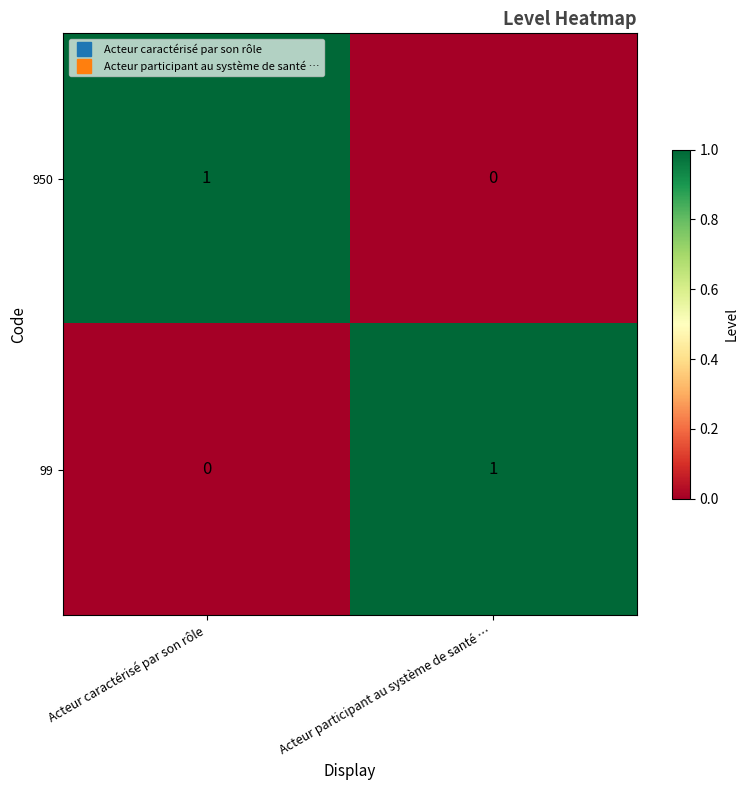

True or false: 99 has a value of 1 at Acteur participant au système de santé ….

True